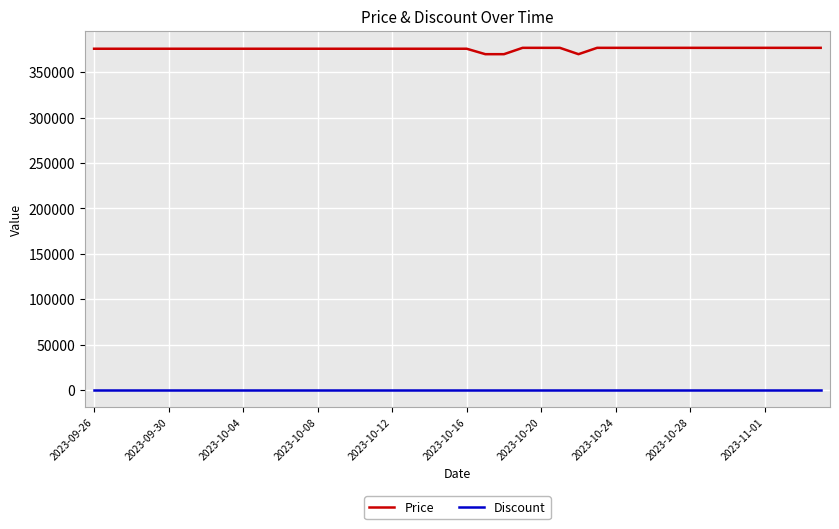

Which series has the largest total across all categories?

Price